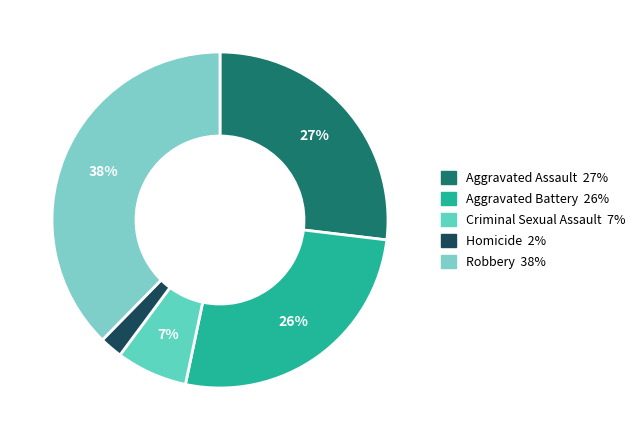

To the nearest percent, what is the average slice percentage?

20%